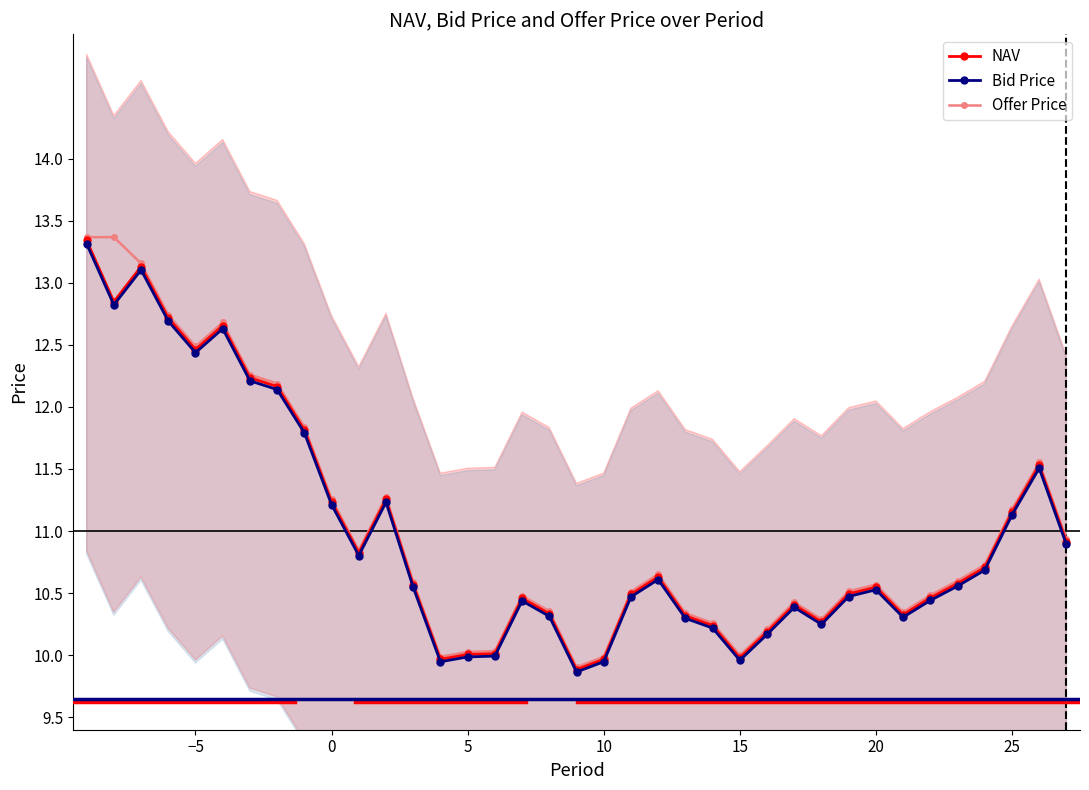

Reading left to right, transcribe all the data shown in this chart.

NAV: 13.3	12.8	13.1	12.7	12.5	12.7	12.2	12.2	11.8	11.2	10.8	11.3	10.6	10.0	10.0	10.0	10.5	10.3	9.9	10.0	10.5	10.6	10.3	10.2	10.0	10.2	10.4	10.3	10.5	10.5	10.3	10.5	10.6	10.7	11.2	11.5	10.9
Bid Price: 13.3	12.8	13.1	12.7	12.4	12.6	12.2	12.1	11.8	11.2	10.8	11.2	10.5	9.9	10.0	10.0	10.4	10.3	9.9	9.9	10.5	10.6	10.3	10.2	10.0	10.2	10.4	10.2	10.5	10.5	10.3	10.4	10.6	10.7	11.1	11.5	10.9
Offer Price: 13.4	13.4	13.2	12.7	12.5	12.7	12.3	12.2	11.8	11.3	10.8	11.3	10.6	10.0	10.0	10.0	10.5	10.4	9.9	10.0	10.5	10.7	10.3	10.3	10.0	10.2	10.4	10.3	10.5	10.6	10.3	10.5	10.6	10.7	11.2	11.6	10.9